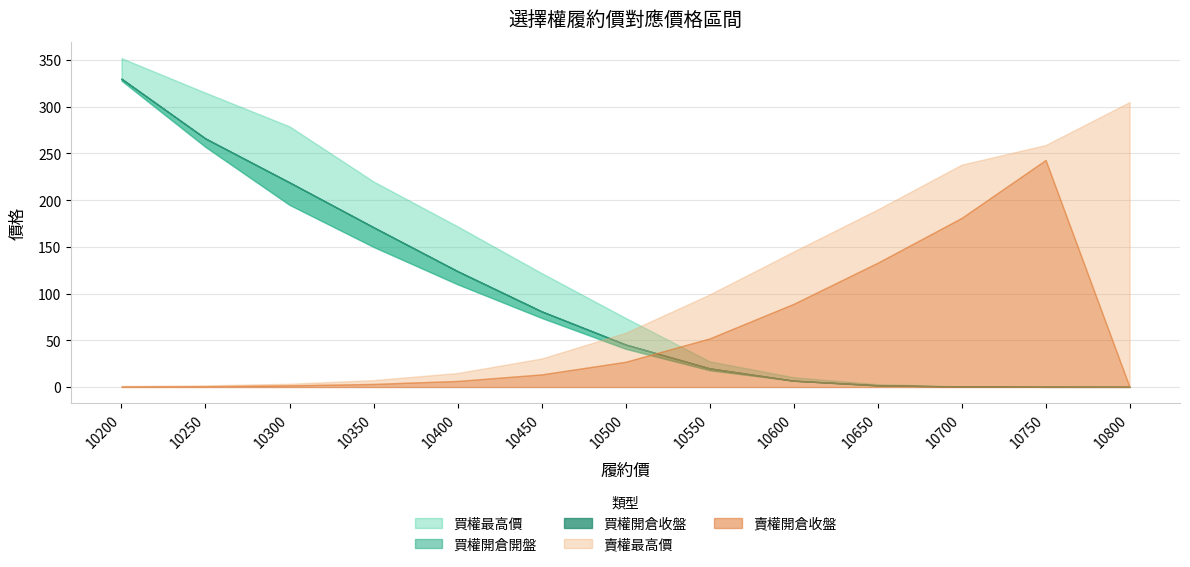

List the labels in order of 買權加權最高 value, largest first.

10200, 10250, 10300, 10350, 10400, 10450, 10500, 10550, 10600, 10650, 10700, 10750, 10800